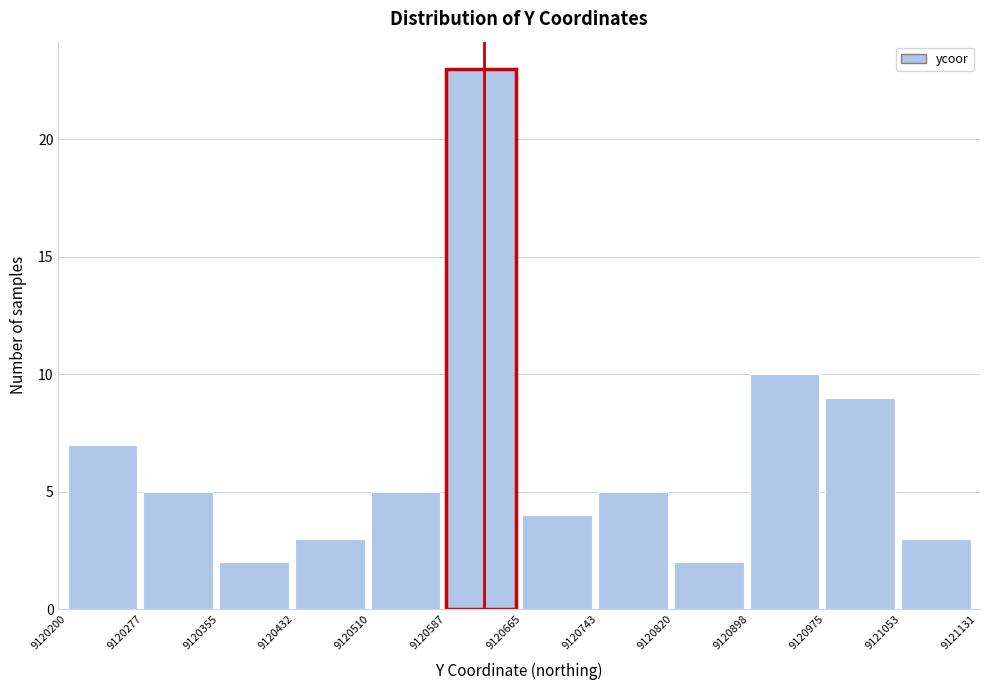

Which range on the x-axis has the tallest bar?

9120587 to 9120665